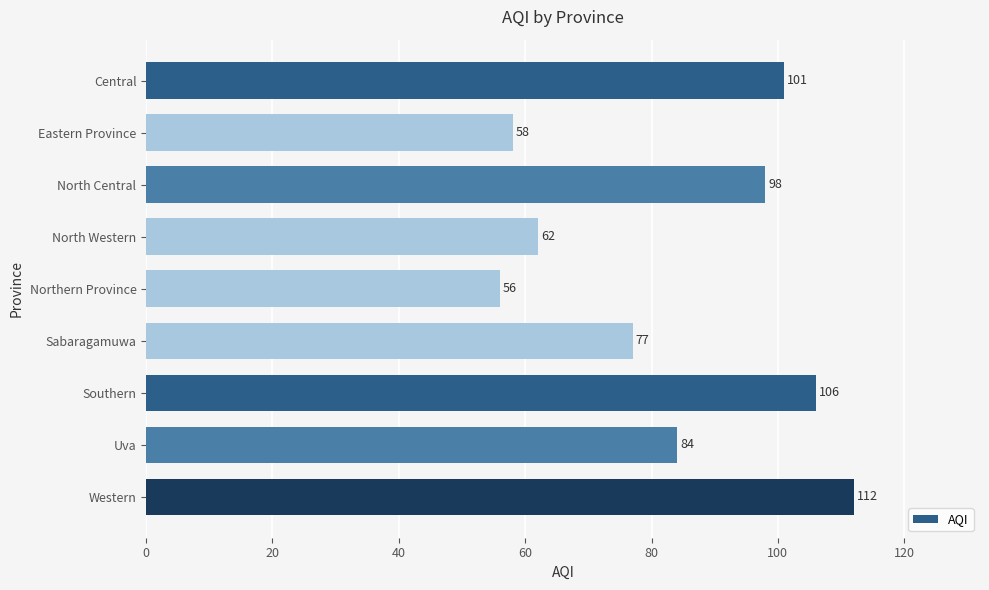

At which category does the chart reach its minimum across all series?

Northern Province